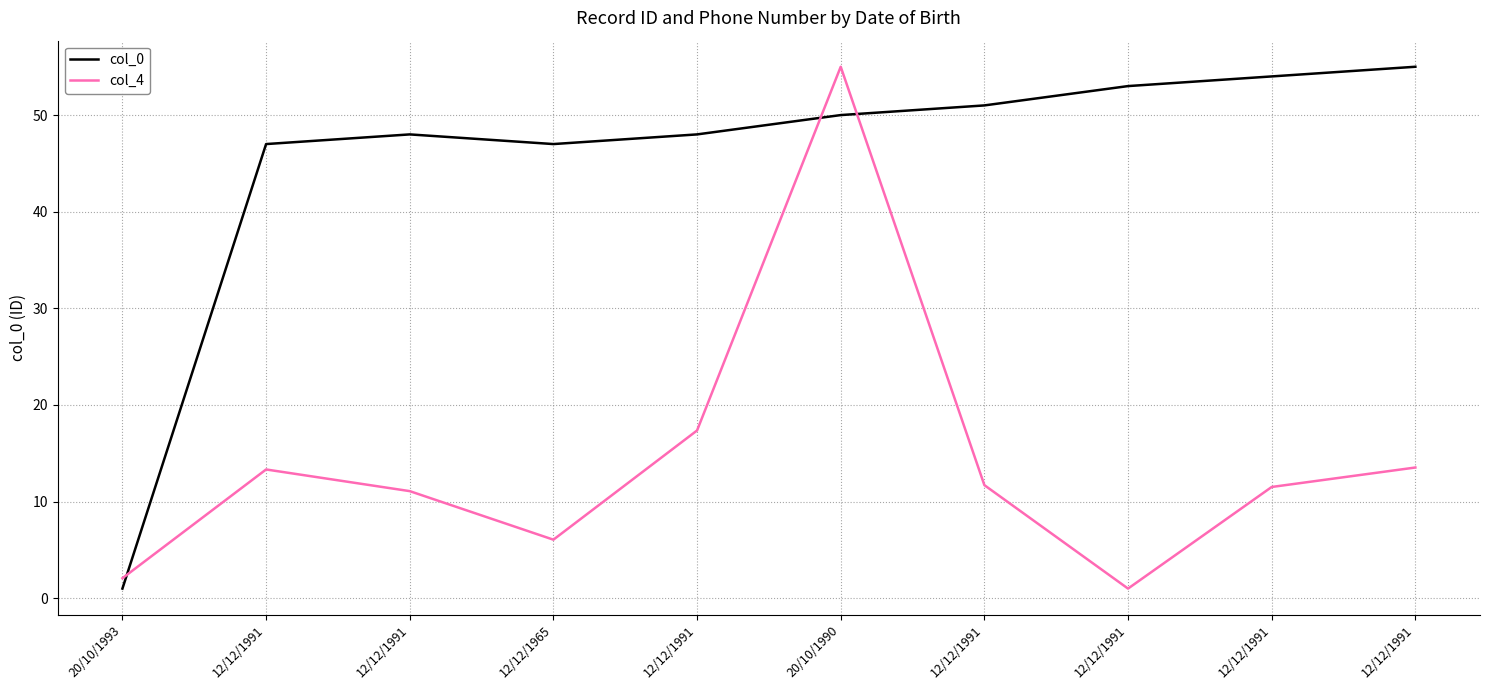

How many series are shown in this chart?

2